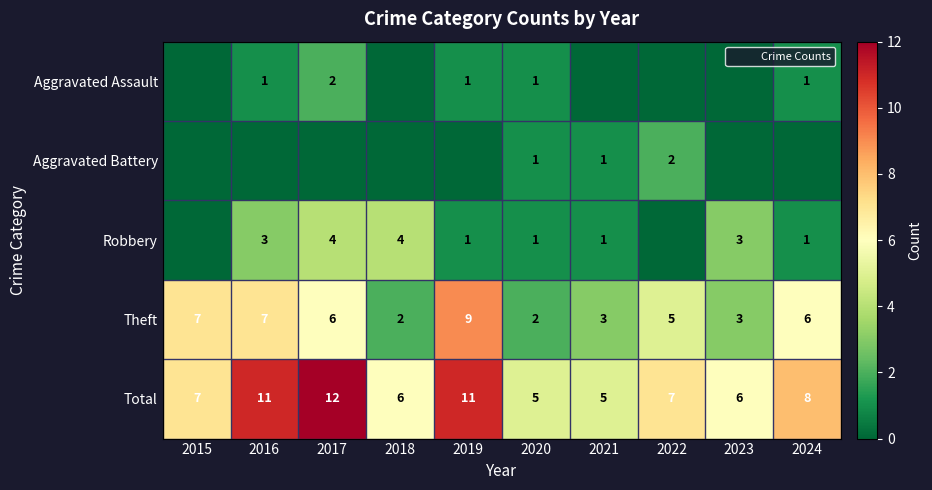

How many data points in Total are above 7?

4